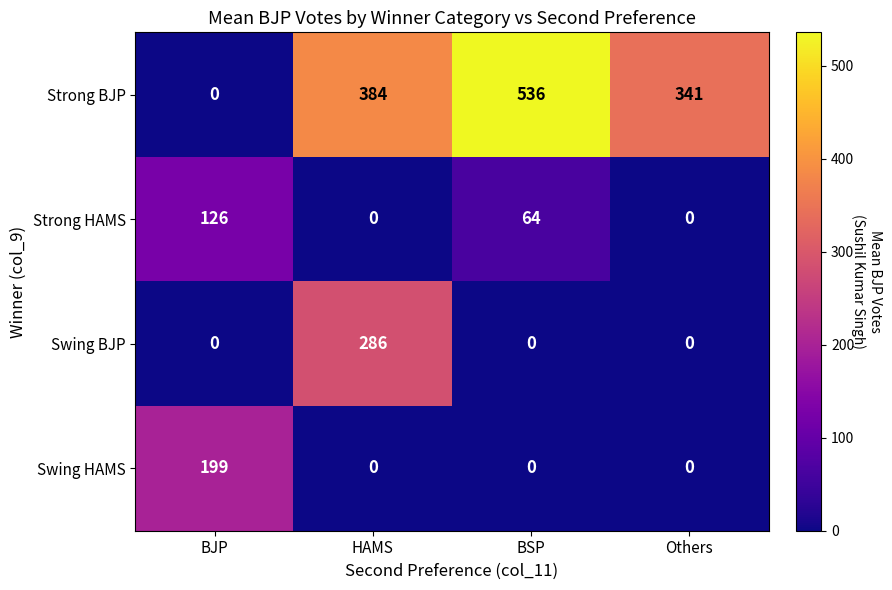

Rank the series by their maximum value, from lowest to highest.

Strong HAMS, Swing HAMS, Swing BJP, Strong BJP